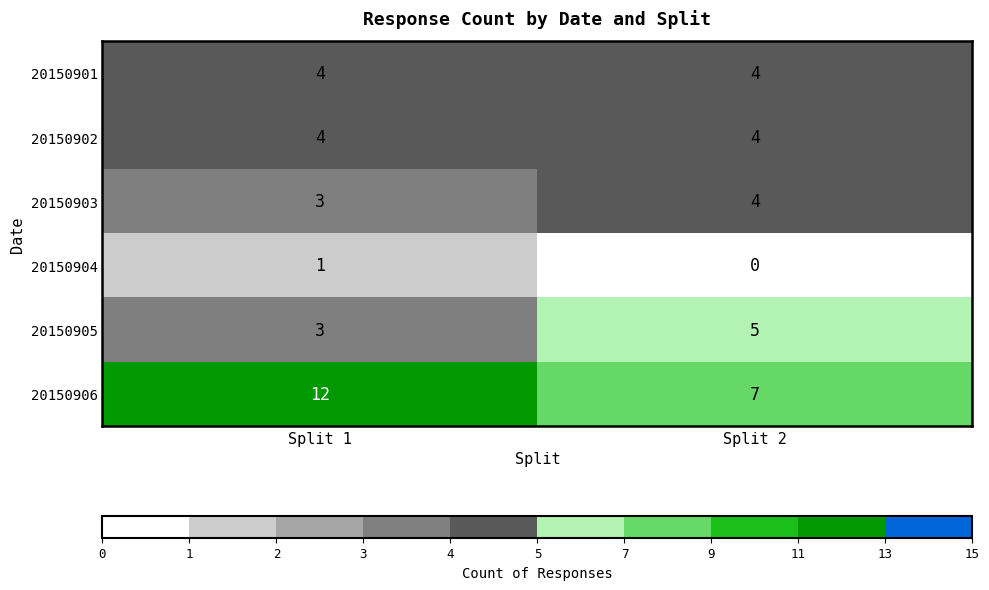

What is the average value of the 20150905 series?

4